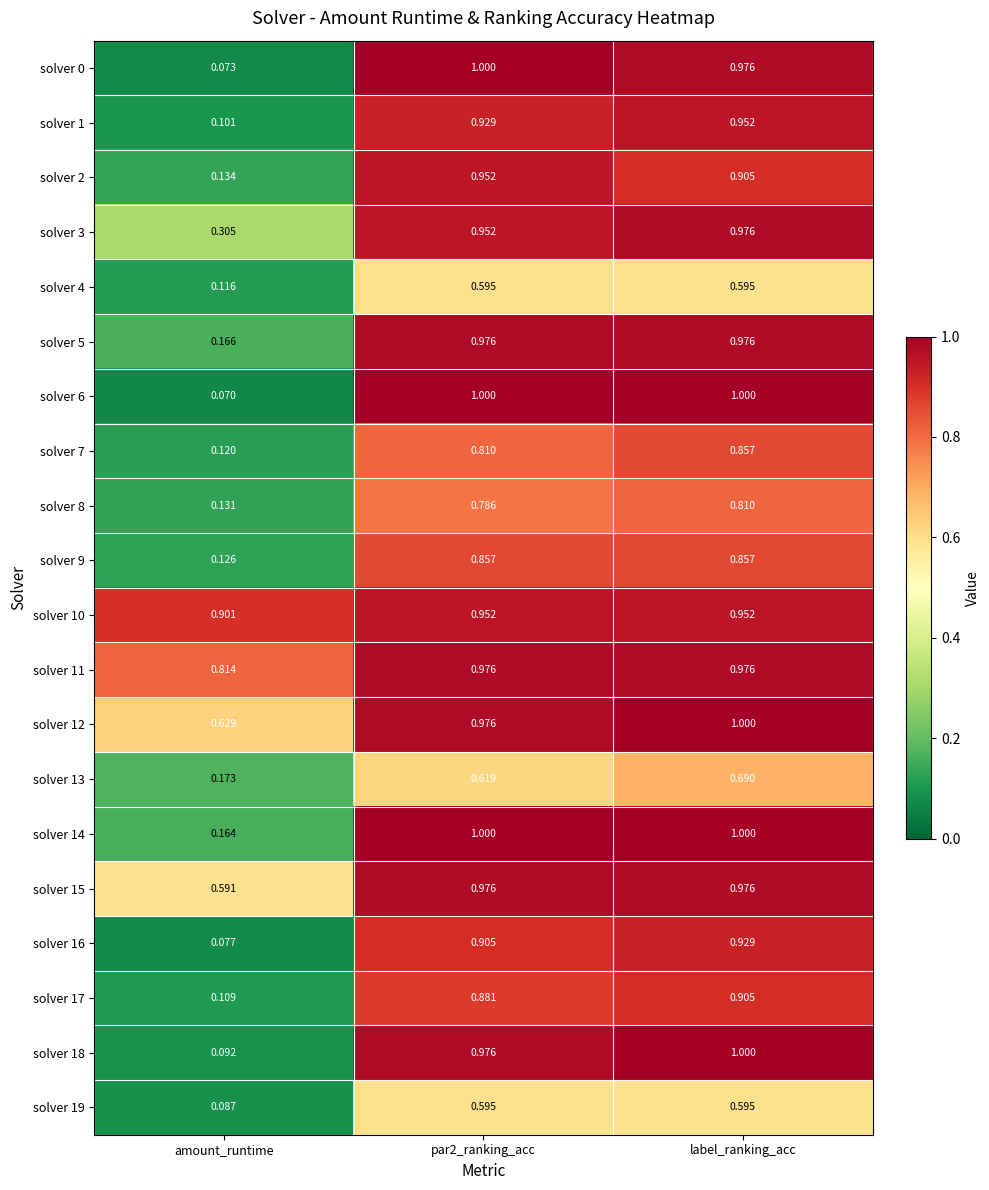

Which series has the largest total across all categories?

solver 10